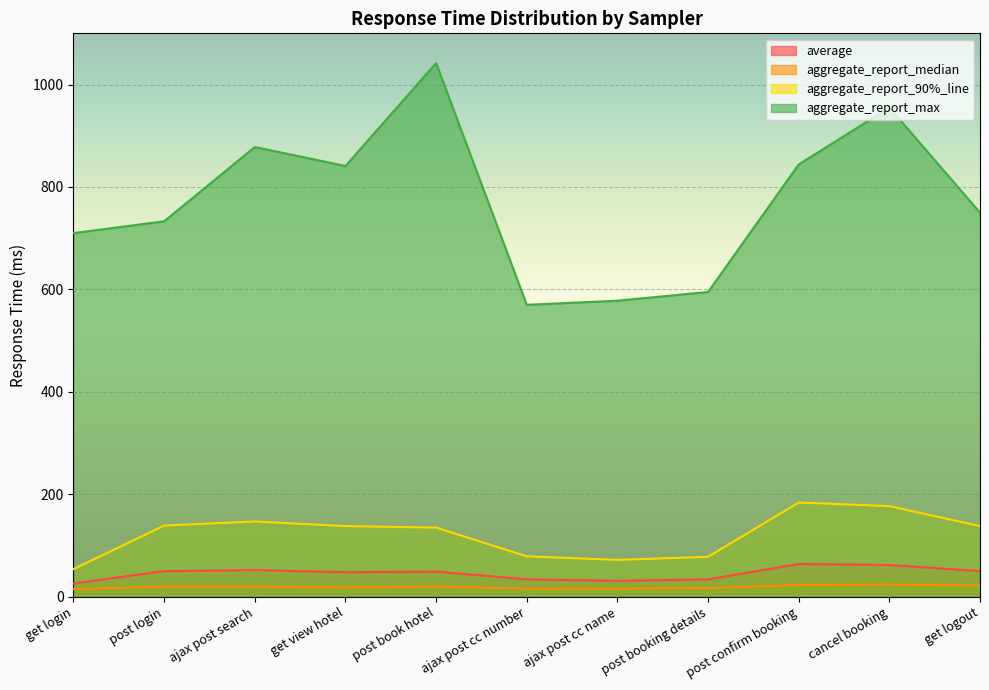

Is the value of aggregate_report_90%_line at post book hotel greater than the value of aggregate_report_median at get login?

Yes